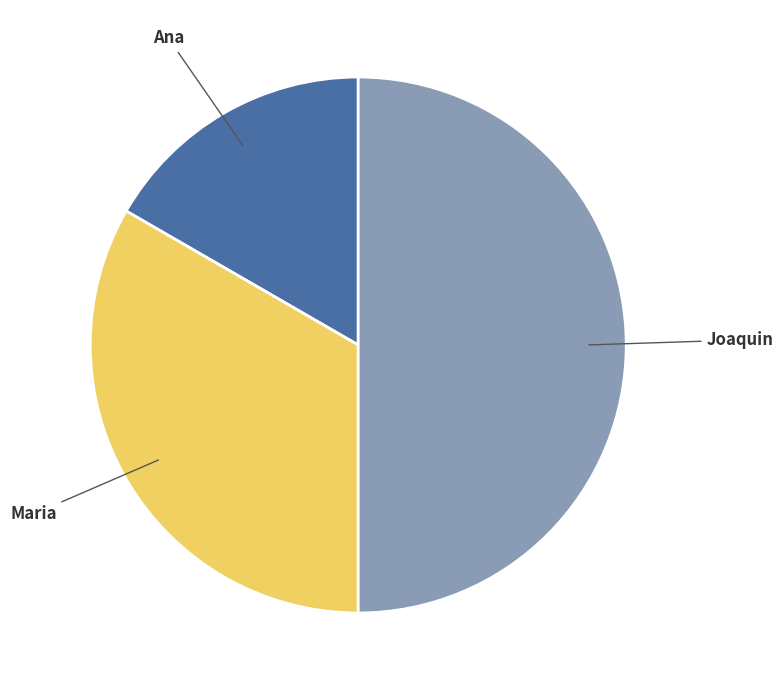

How many slices are in this pie chart?

3